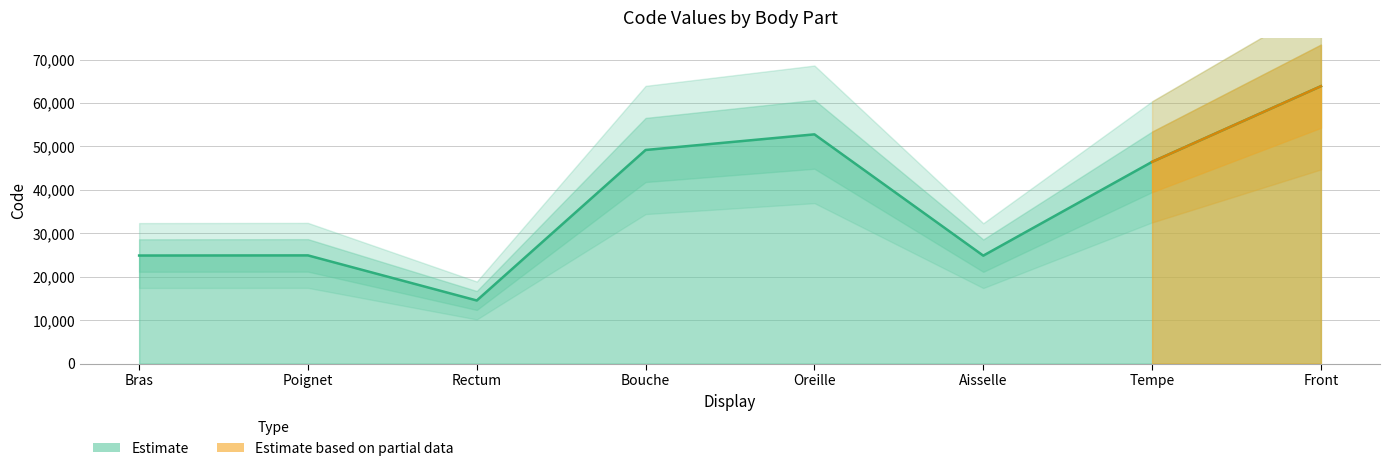

The value at Bouche is 49184. True or false?

True